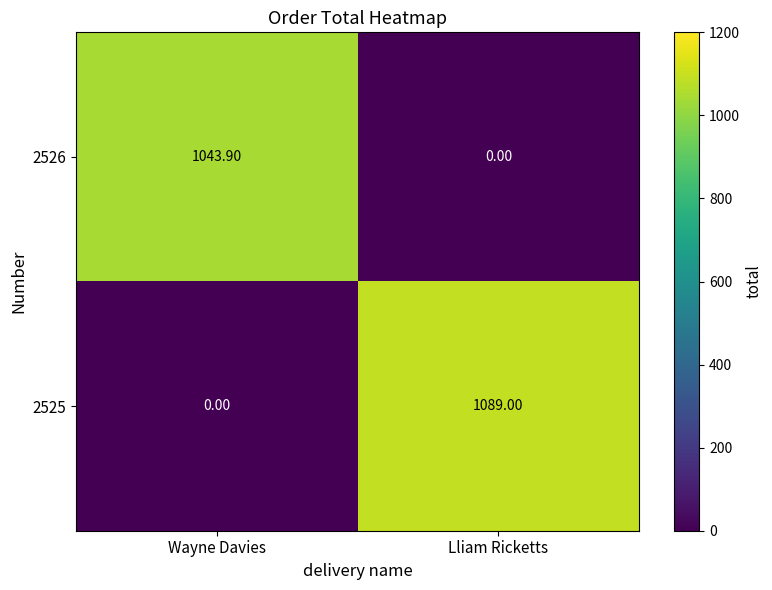

Where is 2526 nearest to the value 521?

Lliam Ricketts